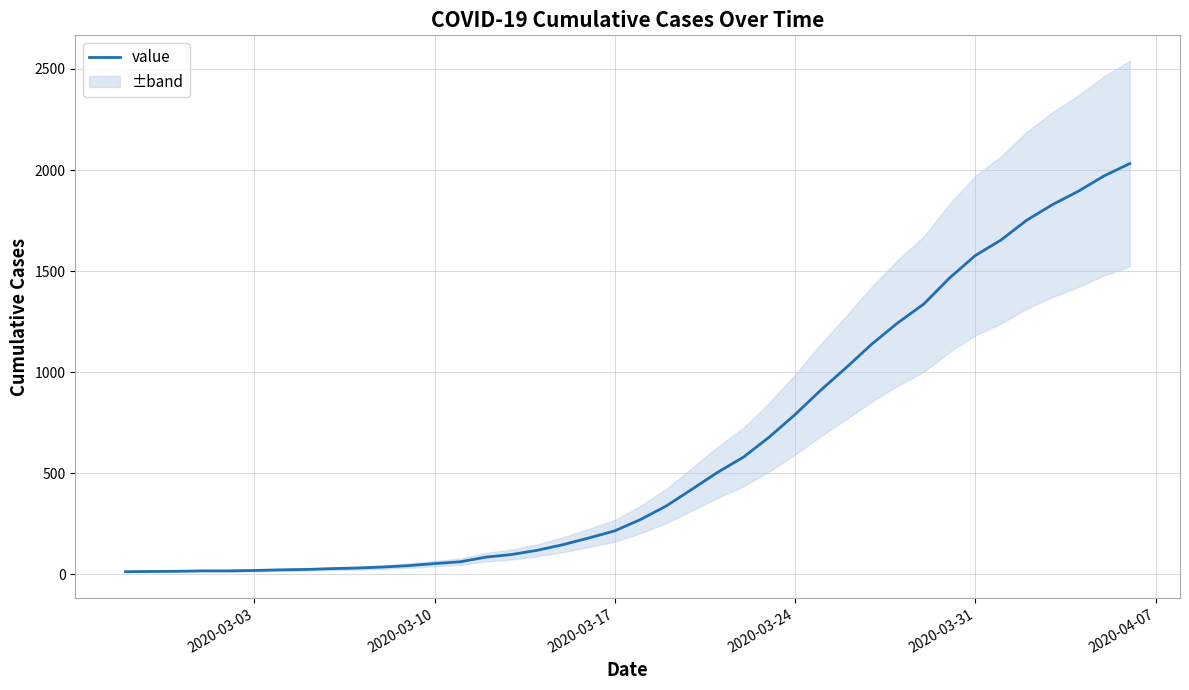

What is the highest value of the value series?

2032